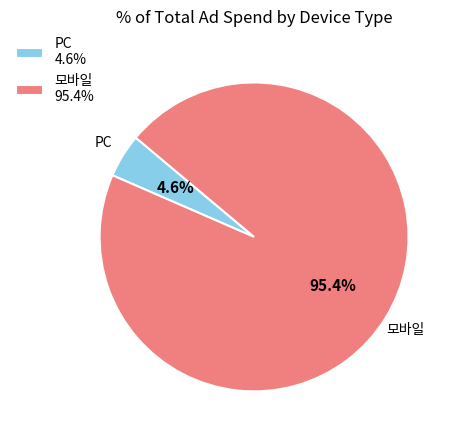

True or false: PC accounts for 29% of the total.

False